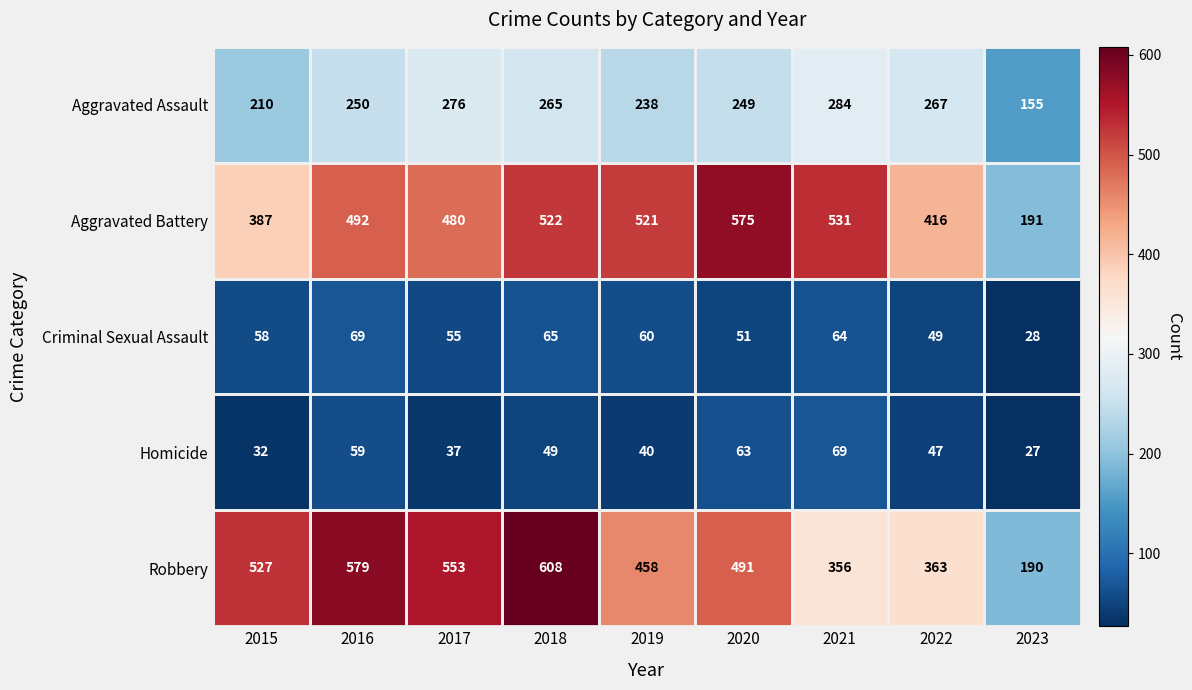

What is the highest value of the Homicide series?

69